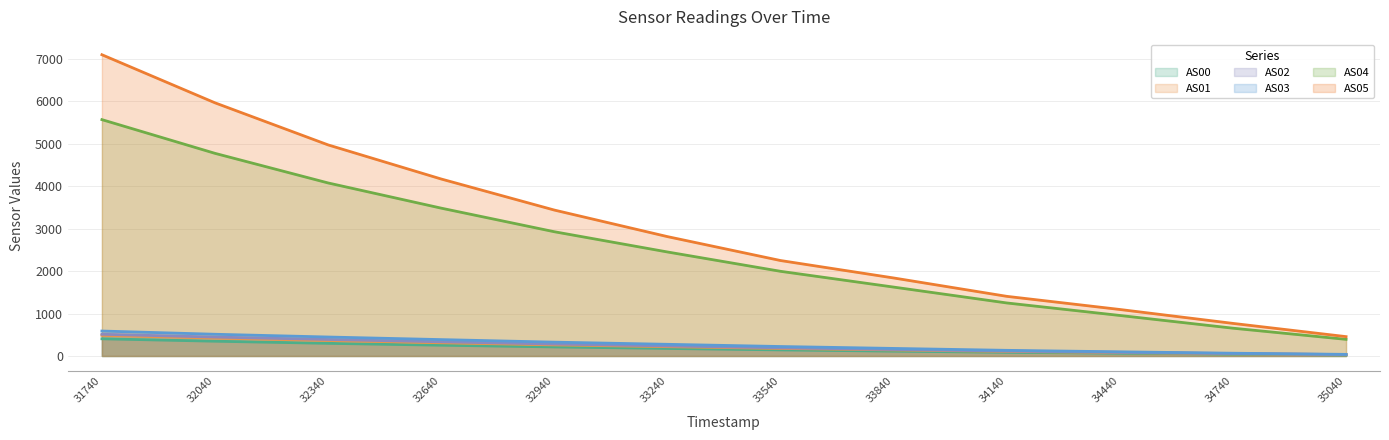

What is the minimum value shown in the chart?

24